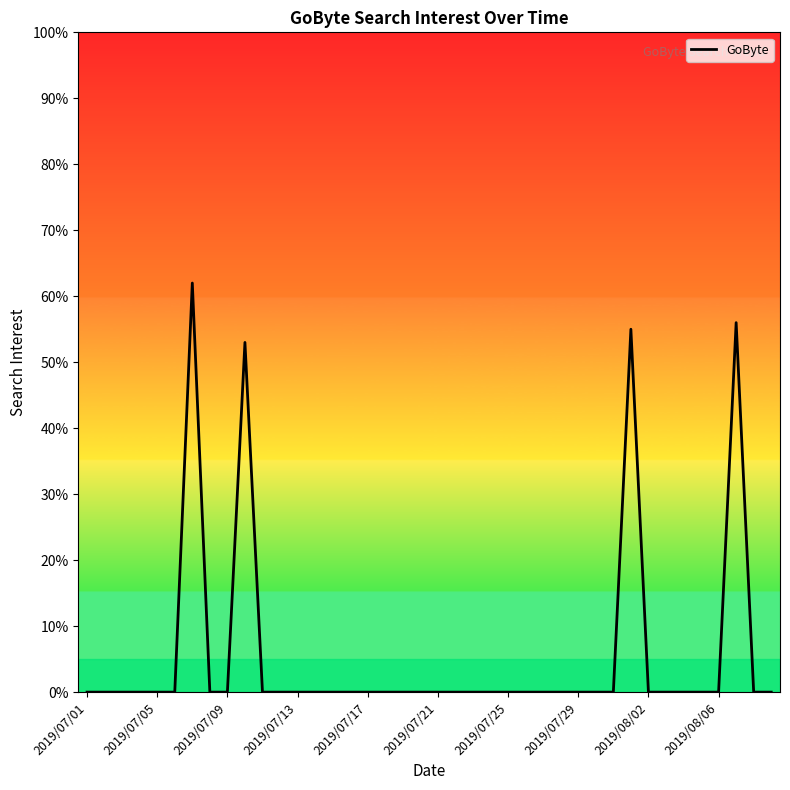

What is the difference between the maximum and minimum values?

62